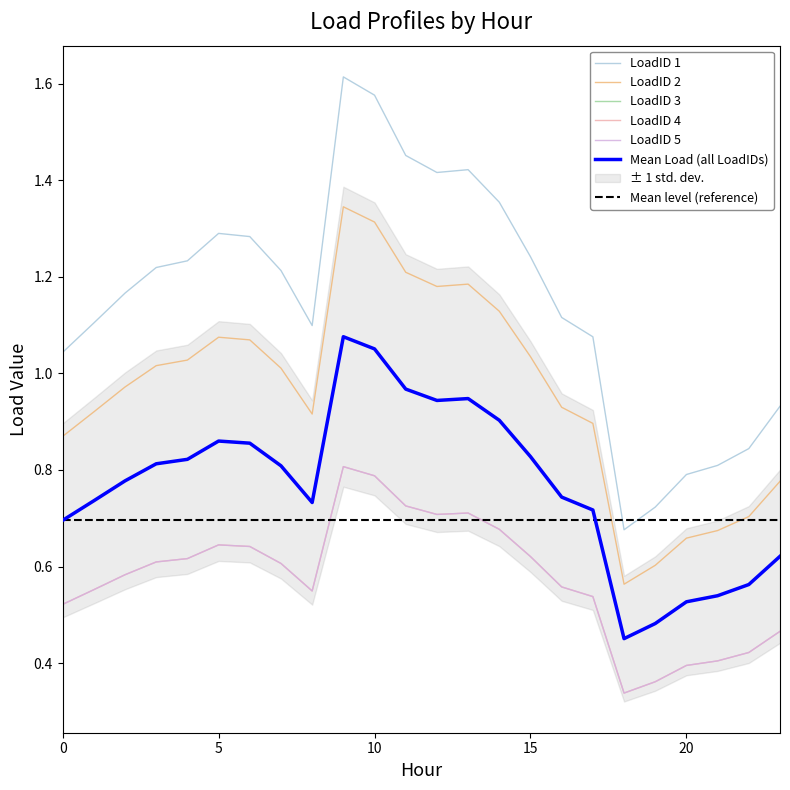

True or false: LoadID 5 has a value of 0.7 at 22.

False